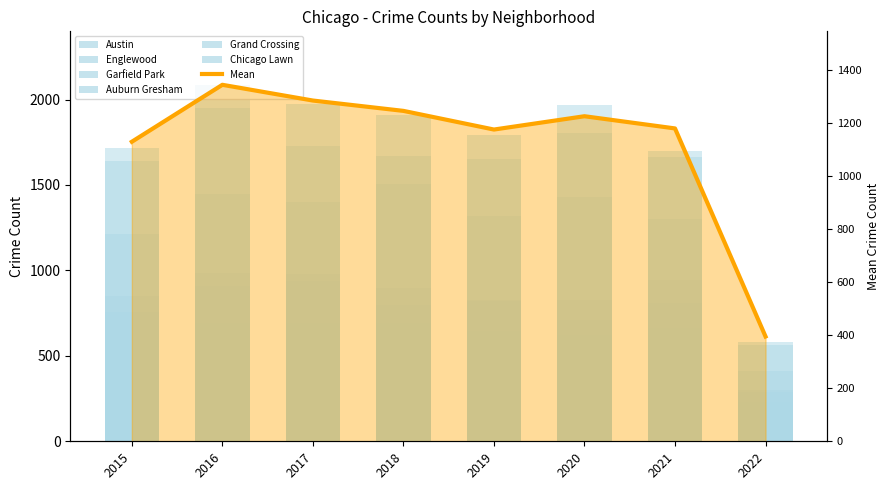

Is the value of Grand Crossing at 2015 greater than the value of Austin at 2018?

No